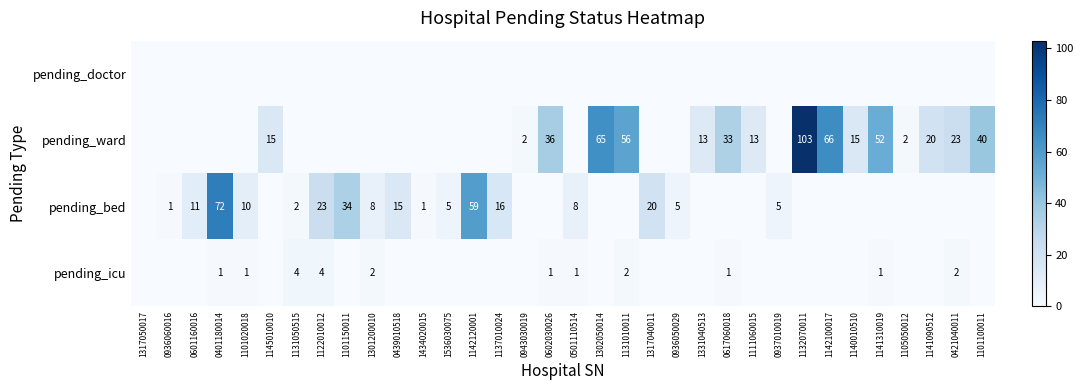

At how many categories does at least one series exceed 14?

19